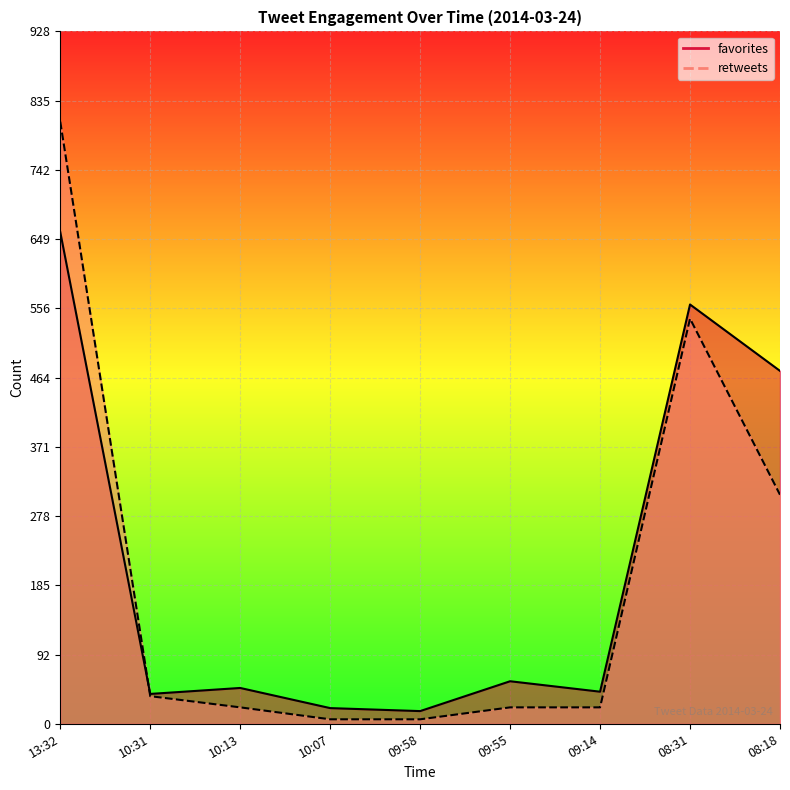

At which label does retweets reach its peak?

13:32